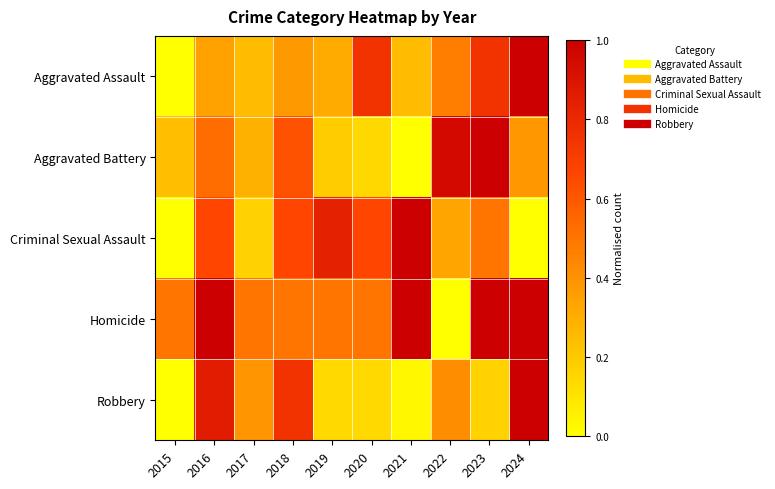

Reading left to right, list all the values displayed in this chart.

Aggravated Assault: 2015=0.0	2016=0.3	2017=0.2	2018=0.4	2019=0.3	2020=0.7	2021=0.2	2022=0.5	2023=0.7	2024=1.0
Aggravated Battery: 2015=0.2	2016=0.5	2017=0.3	2018=0.6	2019=0.2	2020=0.1	2021=0.0	2022=1.0	2023=1.0	2024=0.4
Criminal Sexual Assault: 2015=0.0	2016=0.7	2017=0.2	2018=0.7	2019=0.8	2020=0.7	2021=1.0	2022=0.3	2023=0.5	2024=0.0
Homicide: 2015=0.5	2016=1.0	2017=0.5	2018=0.5	2019=0.5	2020=0.5	2021=1.0	2022=0.0	2023=1.0	2024=1.0
Robbery: 2015=0.0	2016=0.9	2017=0.4	2018=0.7	2019=0.1	2020=0.1	2021=0.0	2022=0.4	2023=0.2	2024=1.0